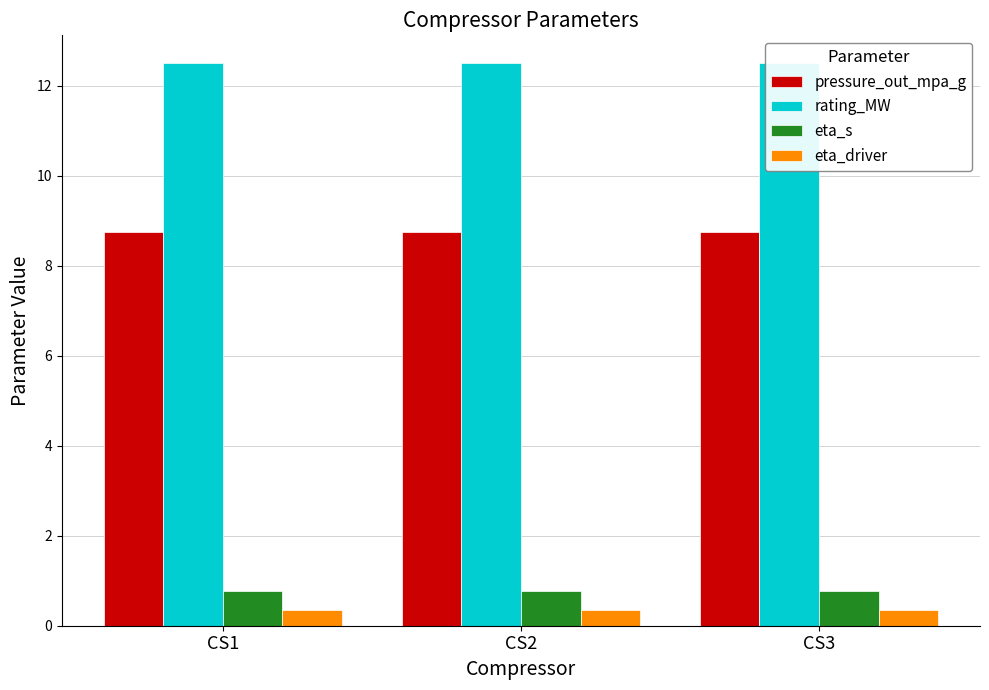

Where is eta_s nearest to the value 0?

CS1